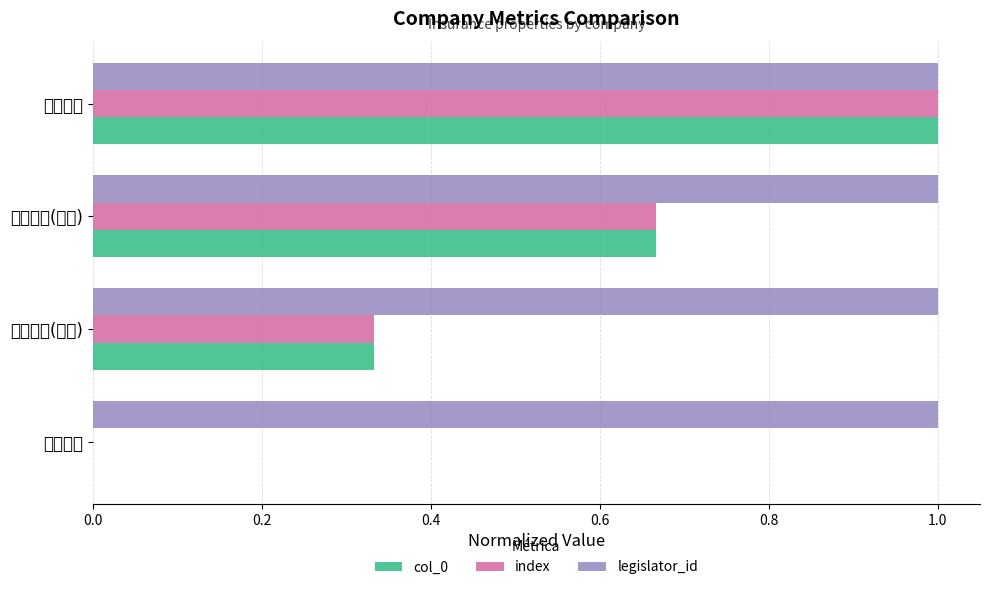

What are all the series names shown in the legend?

col_0, index, legislator_id